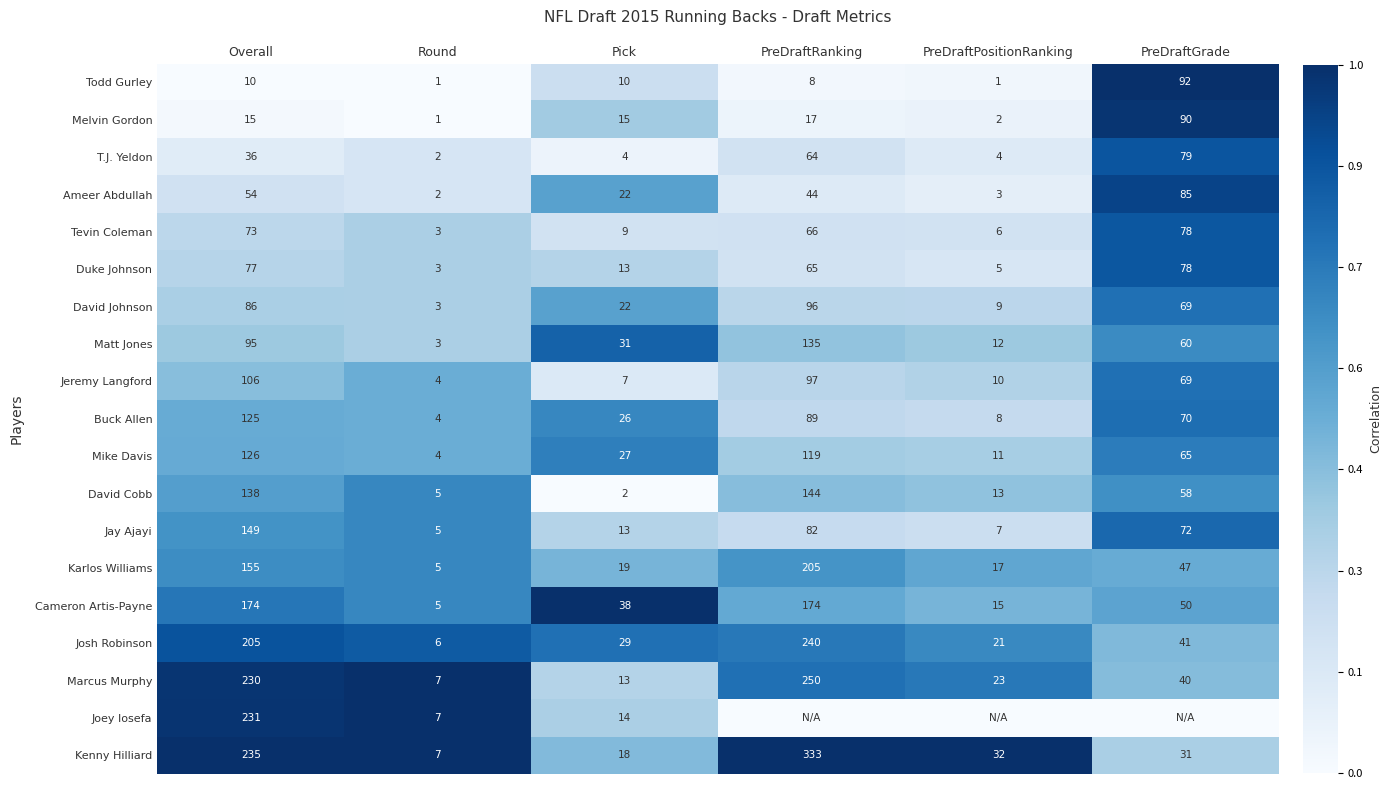

What is the minimum value for Jeremy Langford?

4